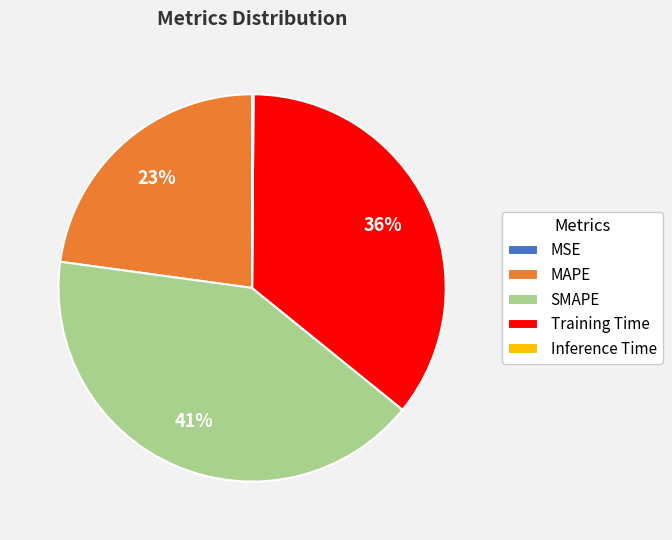

True or false: MAPE accounts for 32% of the total.

False